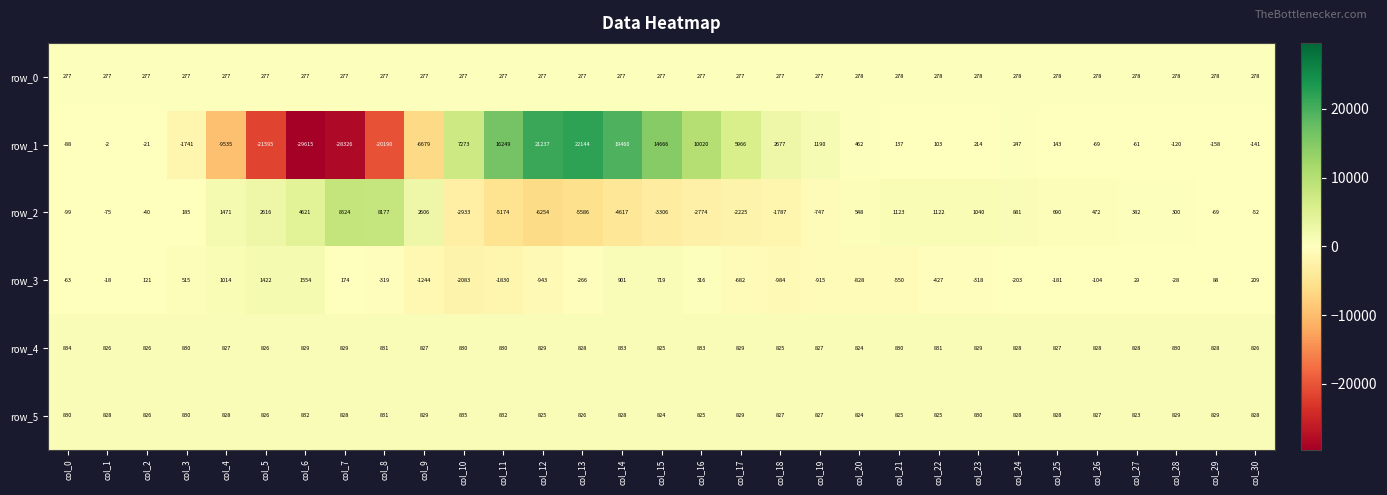

What is the highest value of the row_5 series?

835